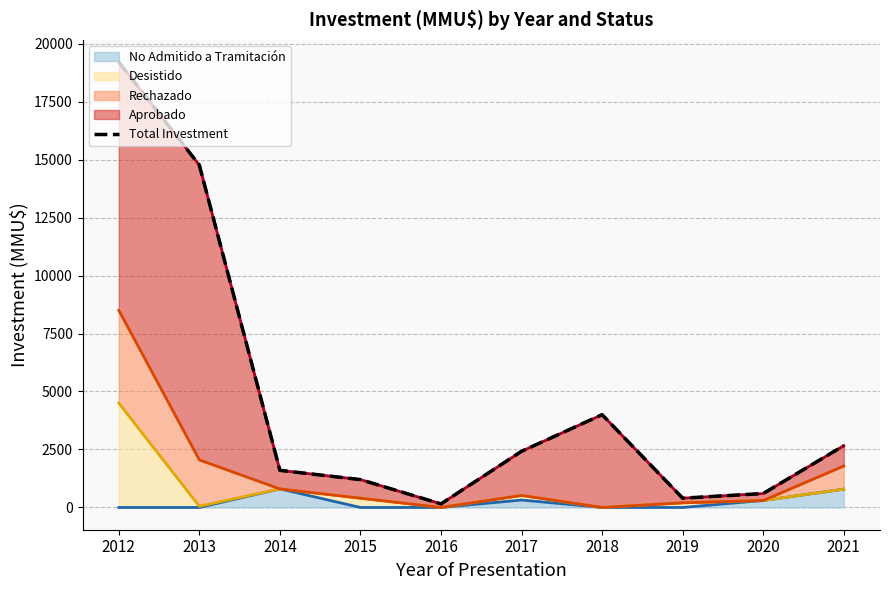

What is the maximum value for No Admitido a Tramitación?

800